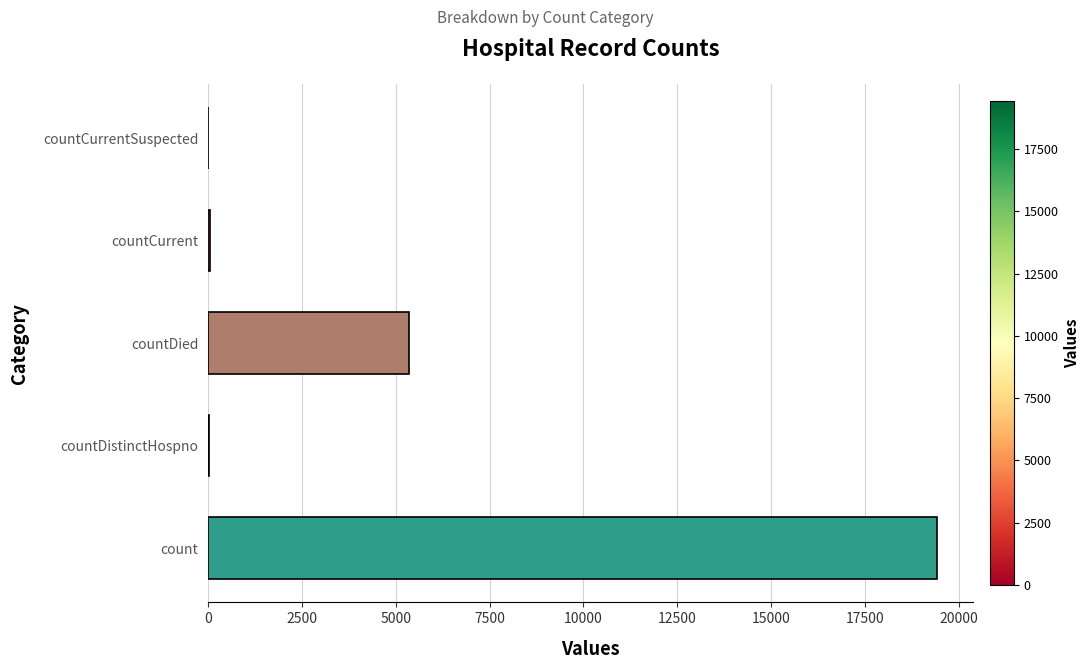

True or false: the data shows 1392 at countDied.

False